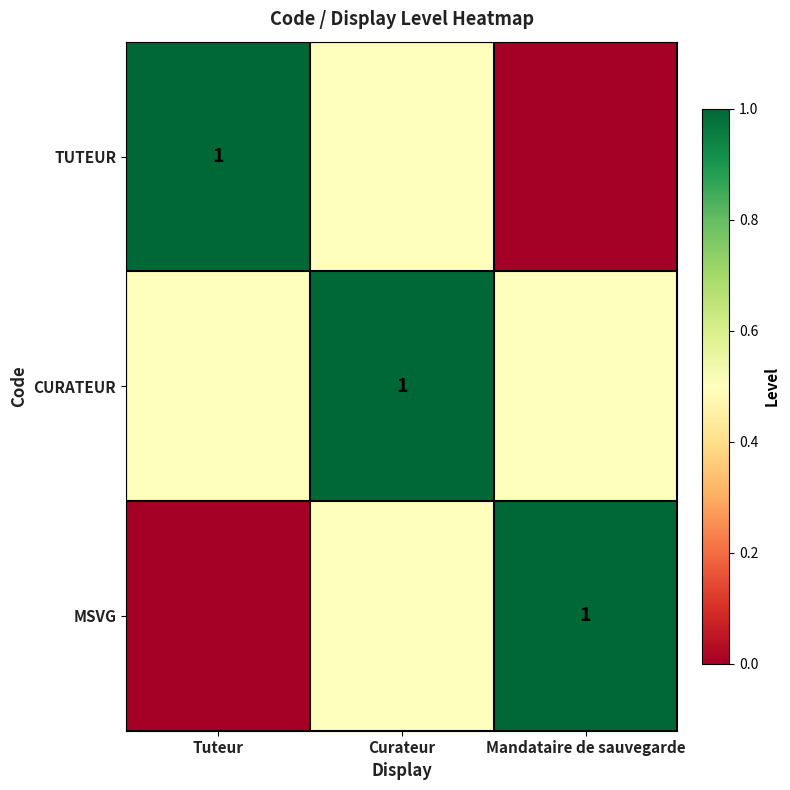

What is the average value of the TUTEUR series?

0.5